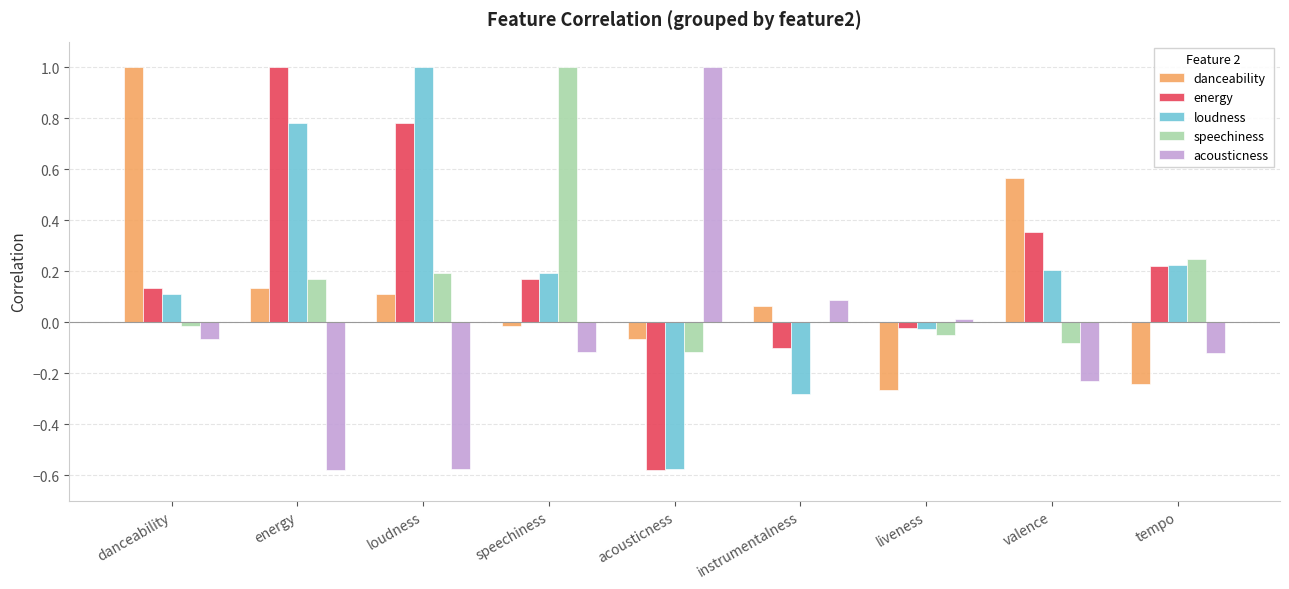

Is it true that speechiness equals -0.1 at acousticness?

True